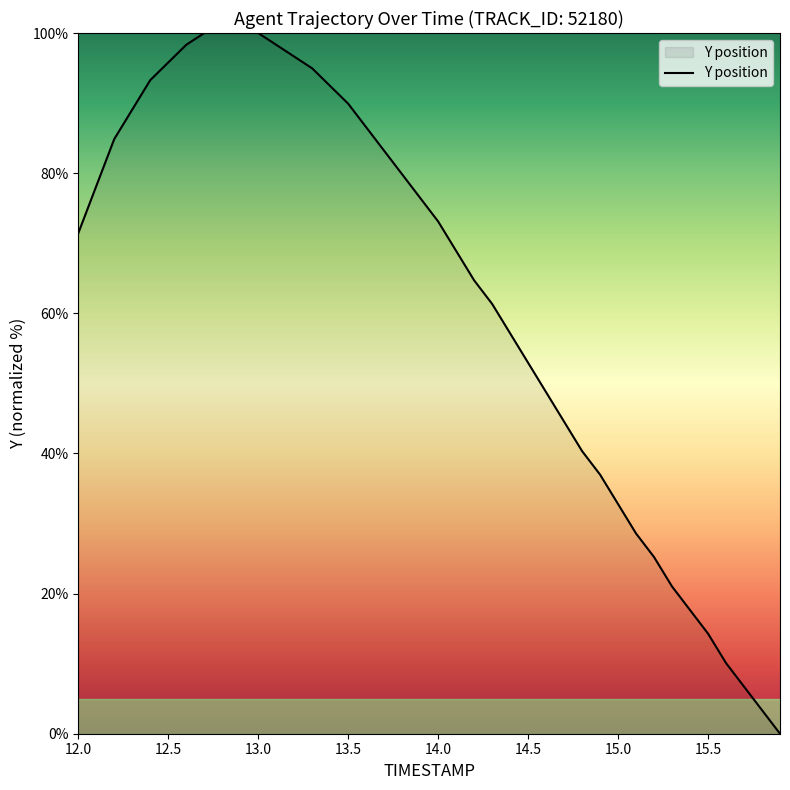

What is the difference between the maximum and minimum values?

100.0